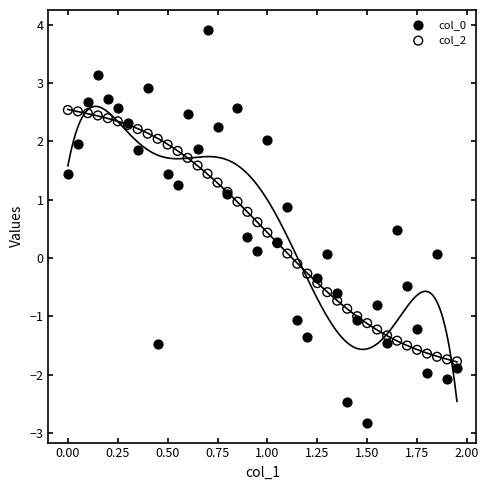

Which series contains the highest Y value?

col_0